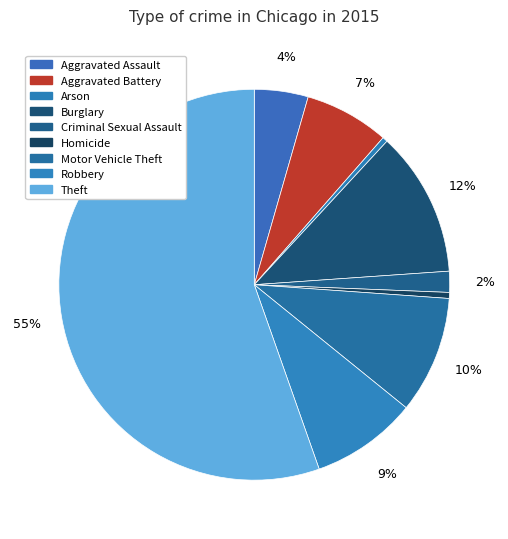

To the nearest percent, what is the difference between the Motor Vehicle Theft and Burglary slice percentages?

2%